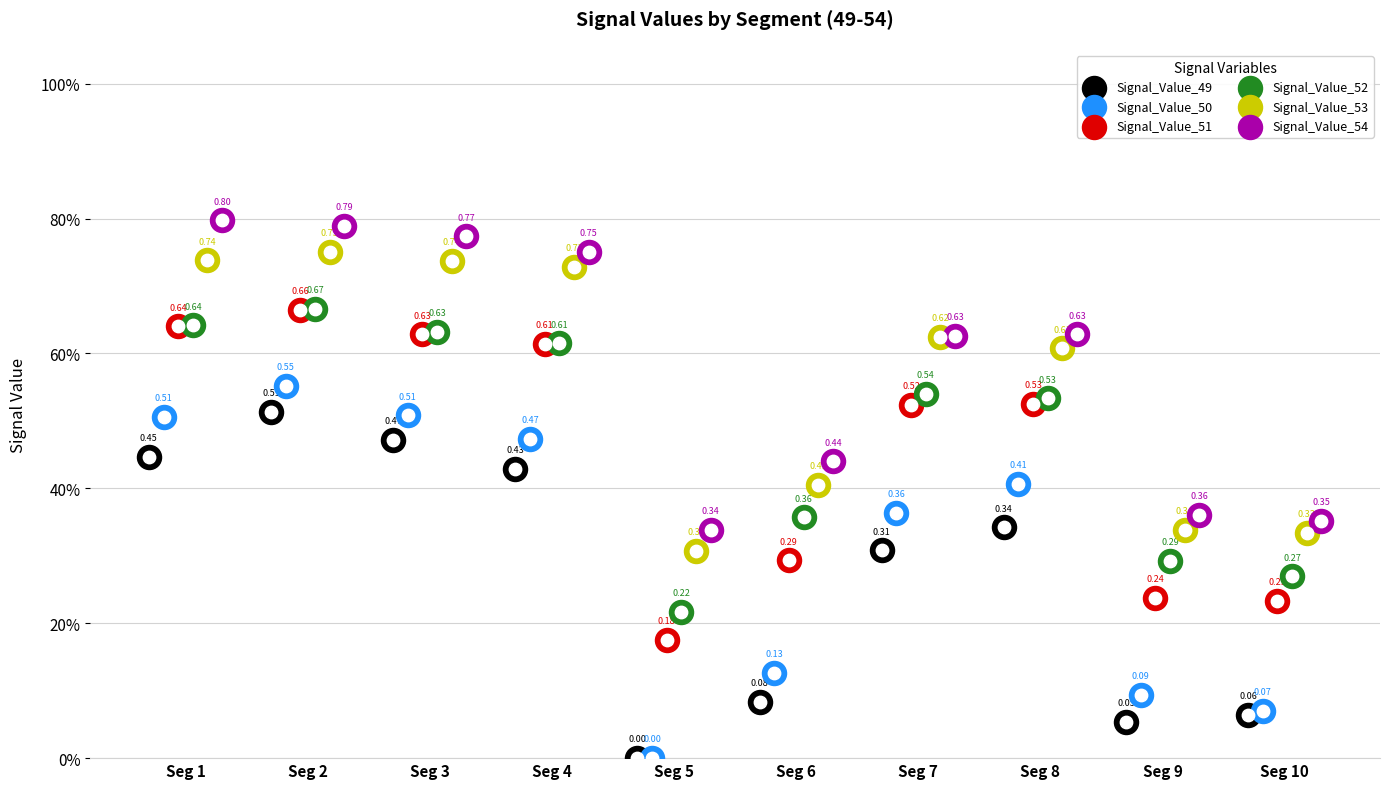

What is the total value across all series at Seg 4?

3.6